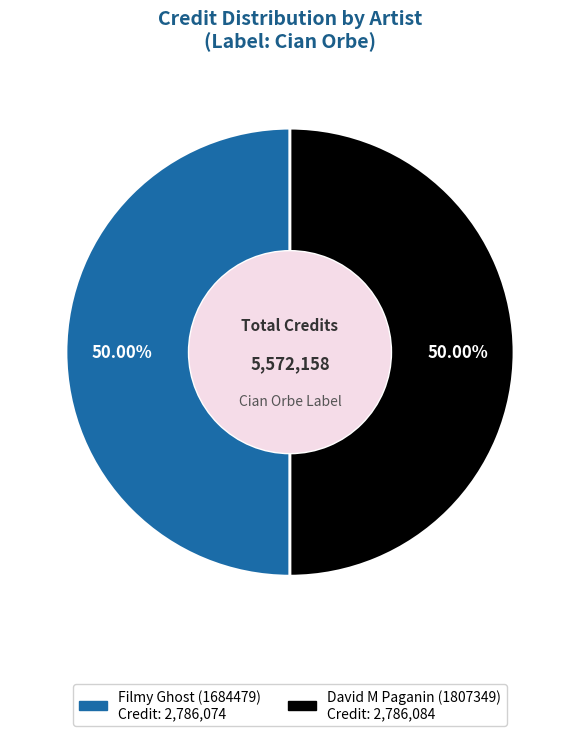

Do Filmy Ghost (1684479) and David M Paganin (1807349) together represent more than half of the pie?

Yes